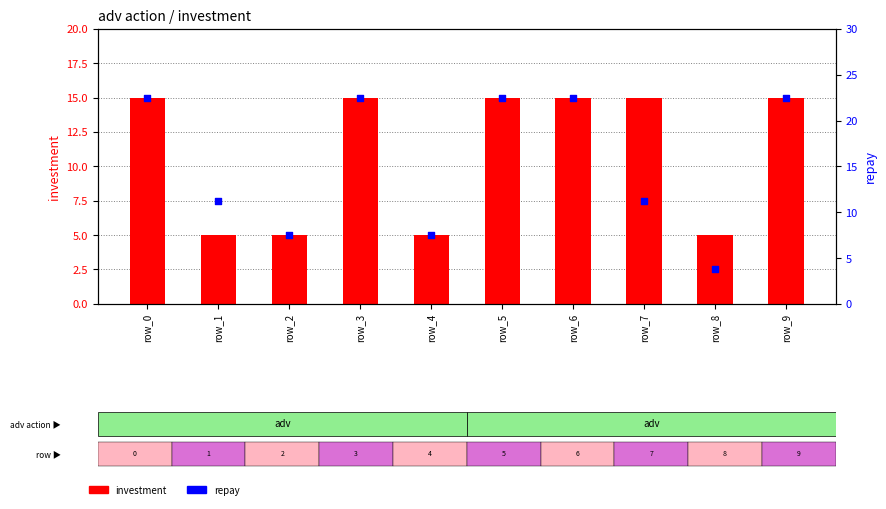

Which series reaches the maximum Y coordinate?

repay (right)